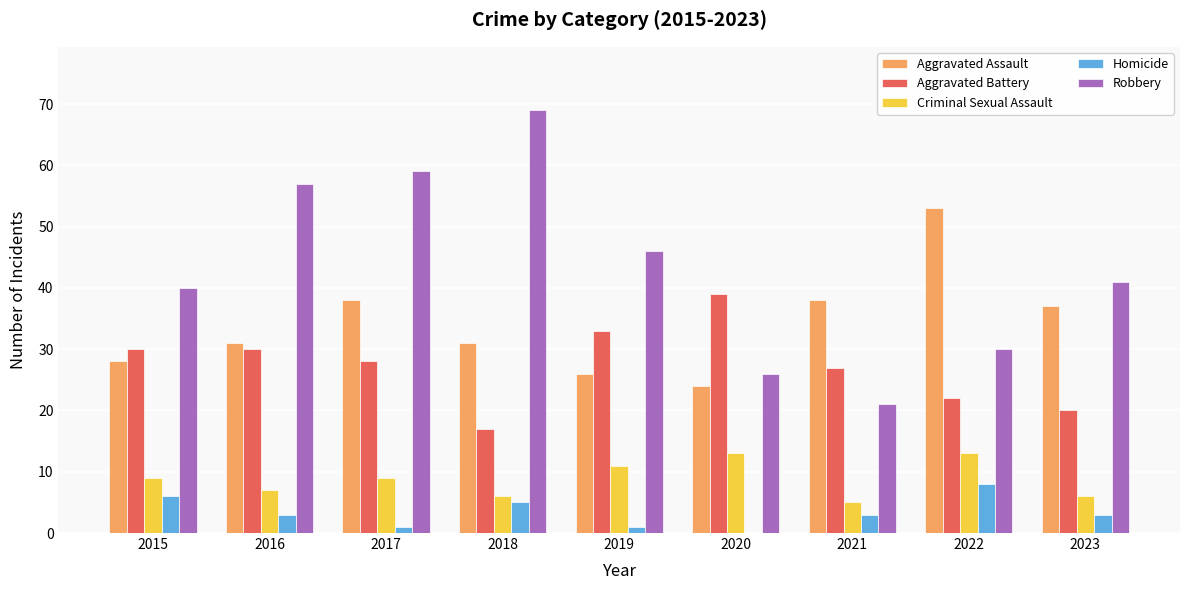

What is the sum of the Criminal Sexual Assault values at 2018 and 2019?

17